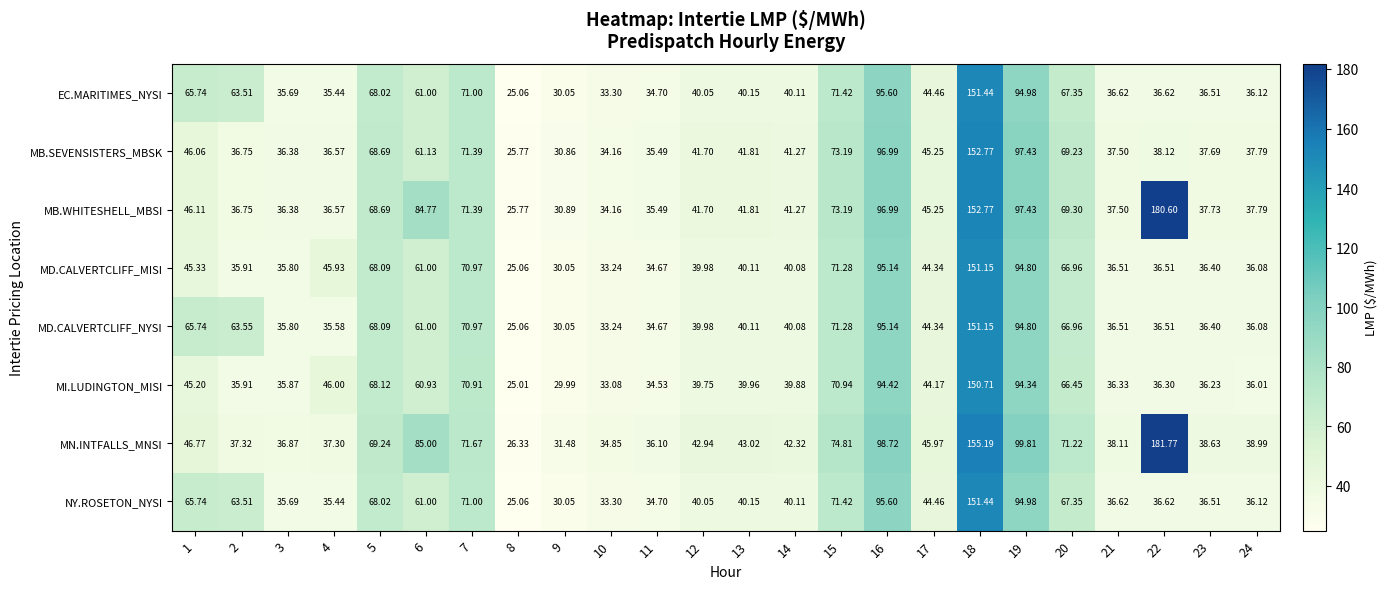

Which series has the largest total across all categories?

MN.INTFALLS_MNSI